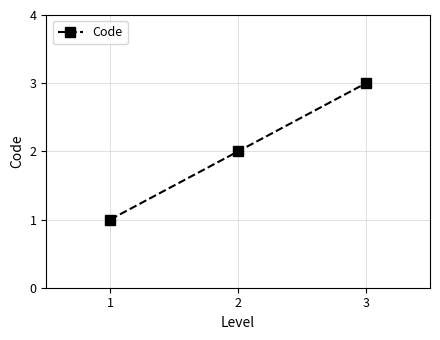

List the labels in order of value, largest first.

3, 2, 1